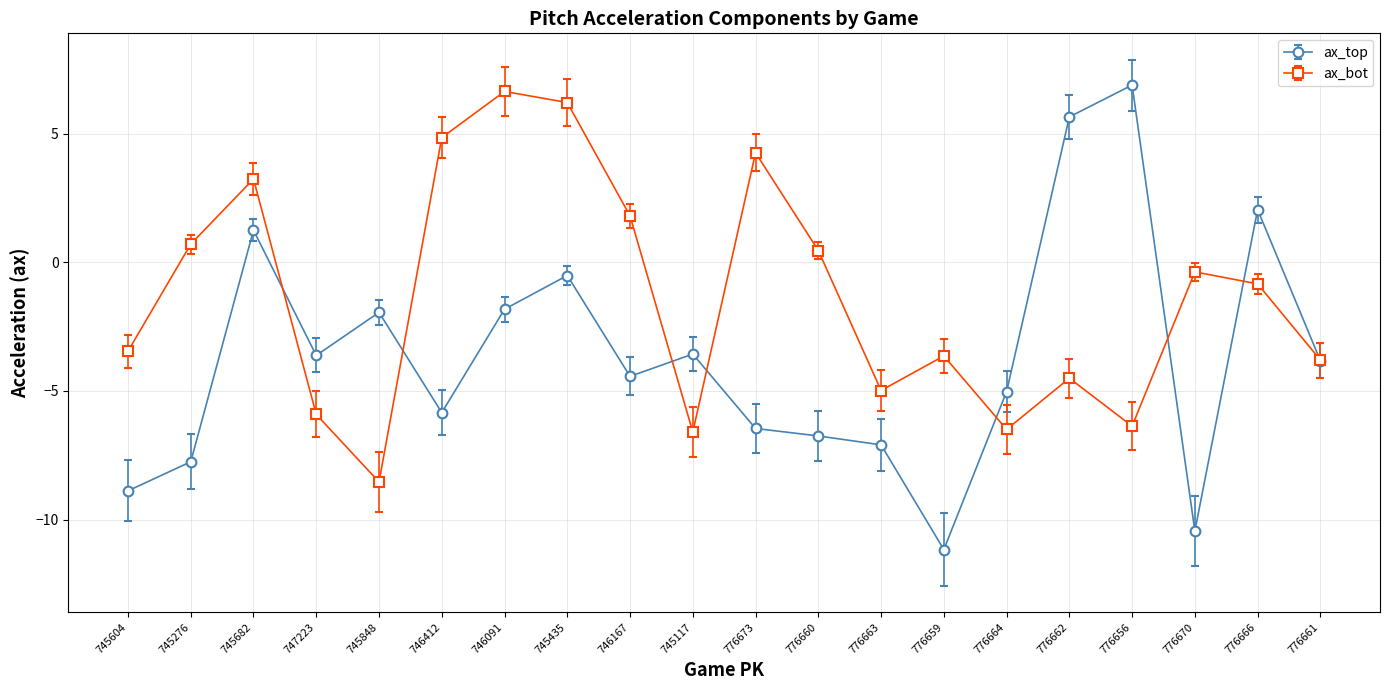

Is the value of ax_bot at 745848 greater than the value of ax_top at 746091?

No